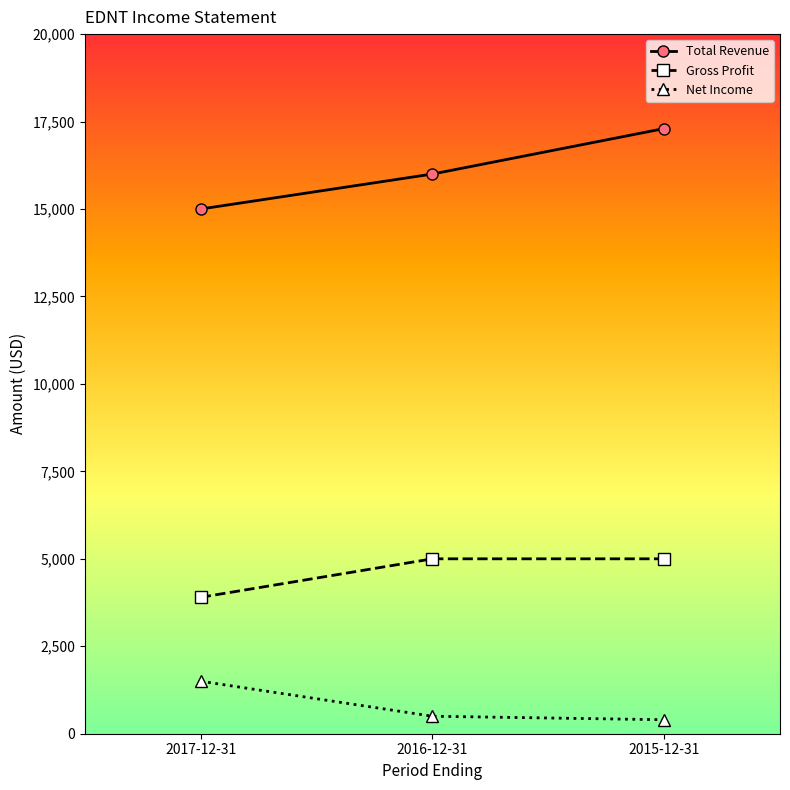

Rank the series at 2017-12-31 from lowest to highest value.

Net Income, Gross Profit, Total Revenue